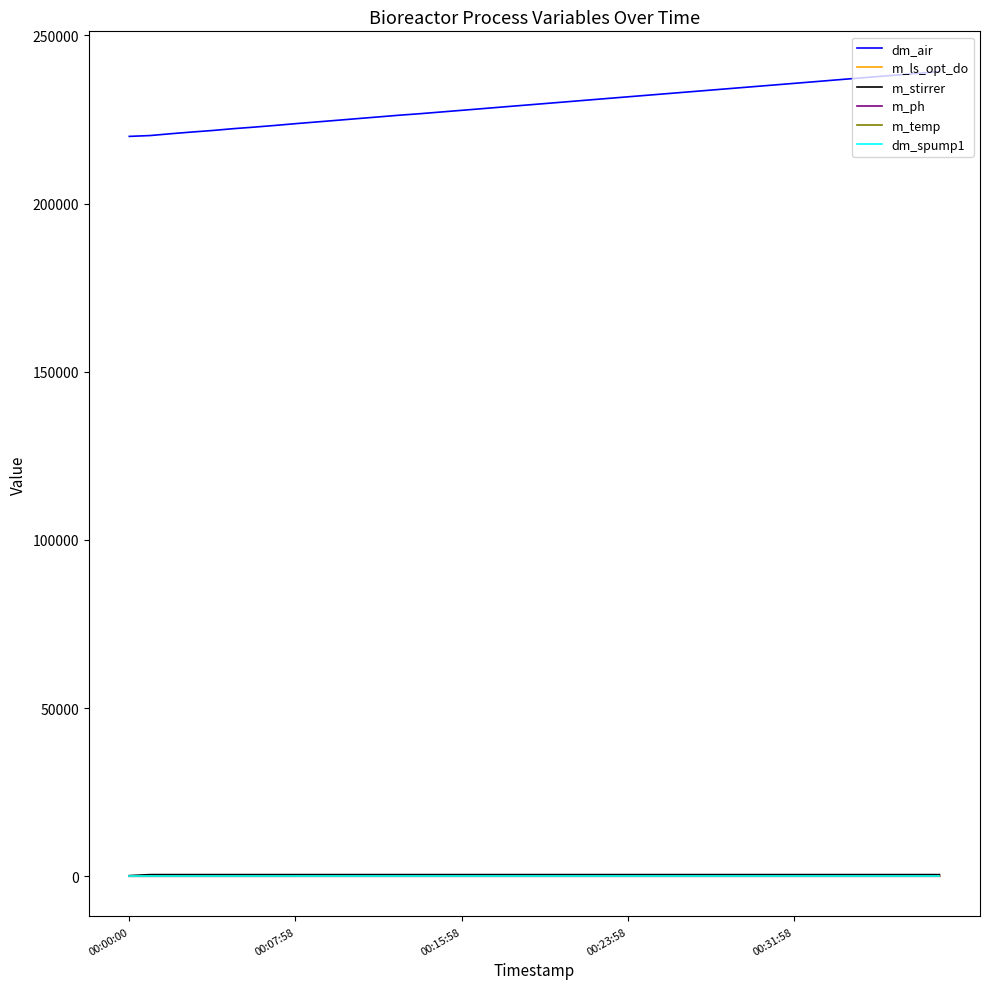

True or false: dm_spump1 and dm_air cross at least once.

False